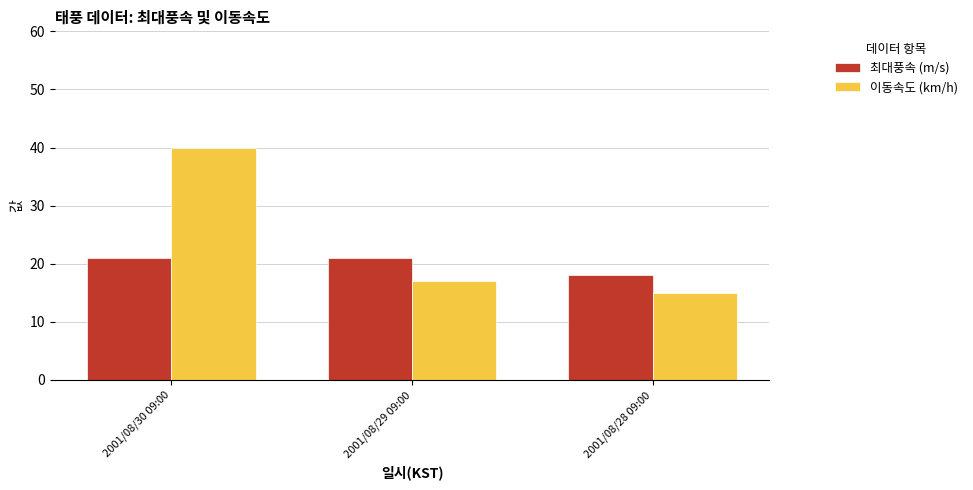

What is the label of the 2nd bar from the right?

2001/08/29 09:00